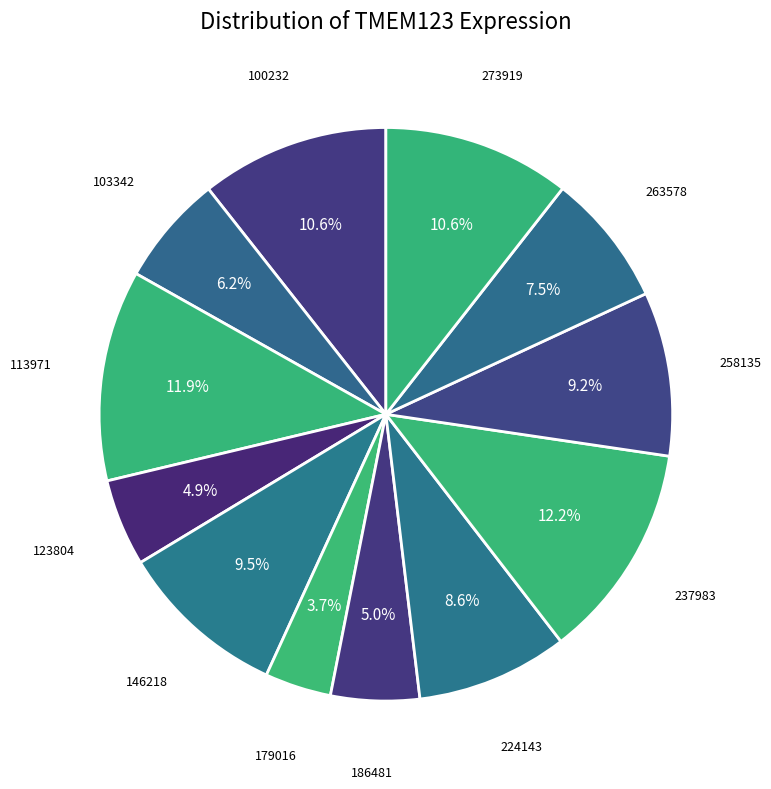

Rank the categories by value from lowest to highest.

179016, 123804, 186481, 103342, 263578, 224143, 258135, 146218, 273919, 100232, 113971, 237983